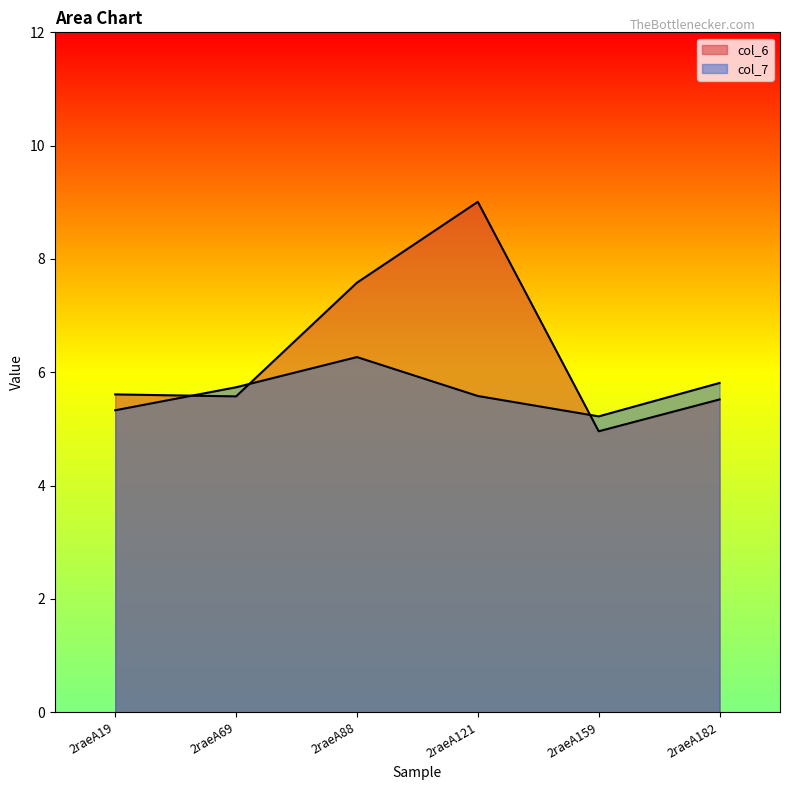

At how many categories does at least one series exceed 6?

2